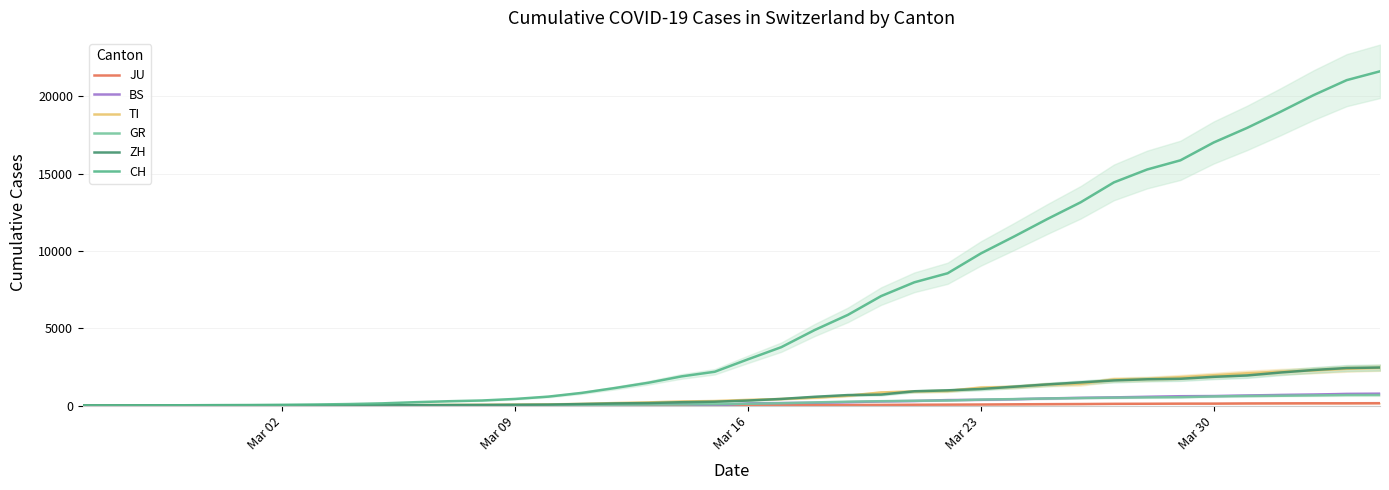

What is the maximum value shown in the chart?

21617